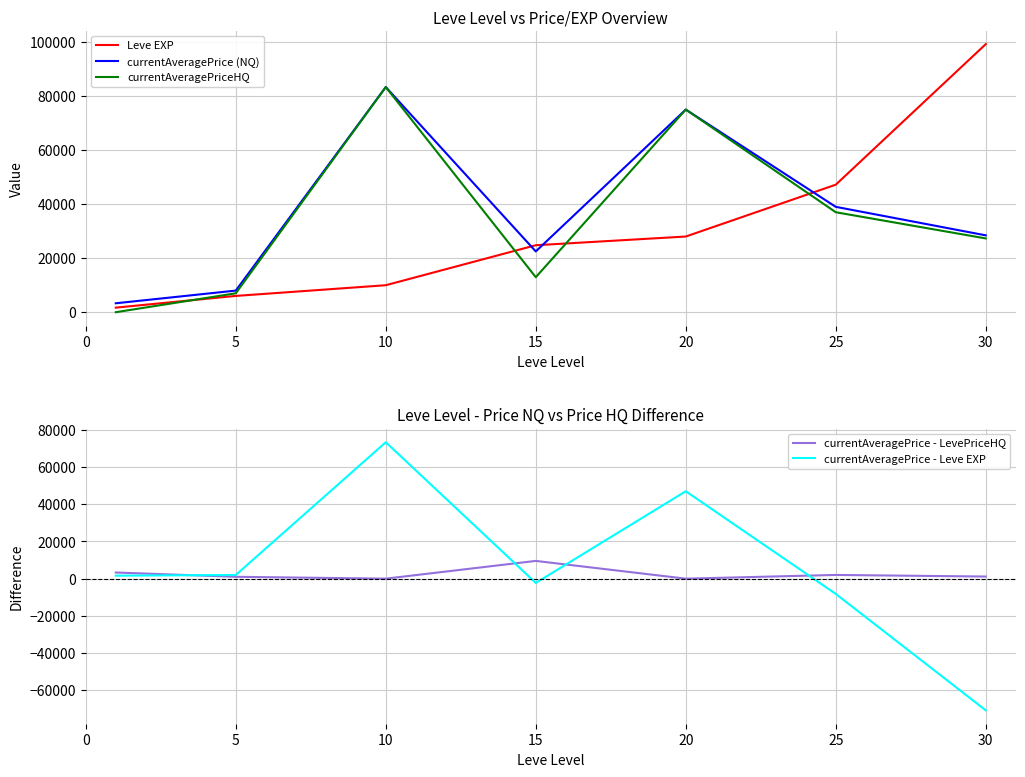

Which category has the highest value across all series?

30